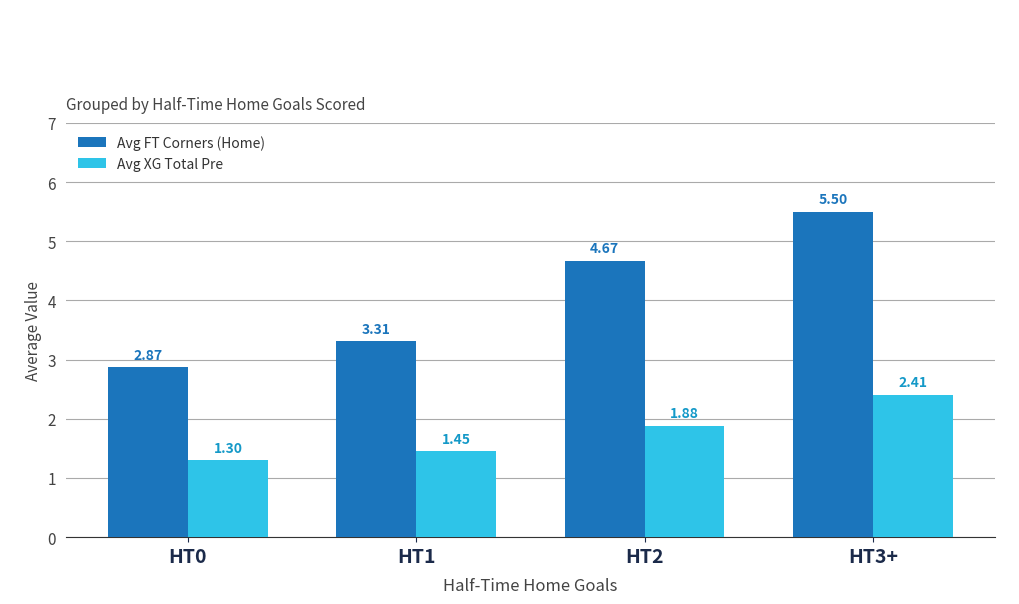

At which category is the sum across all series the highest?

HT3+